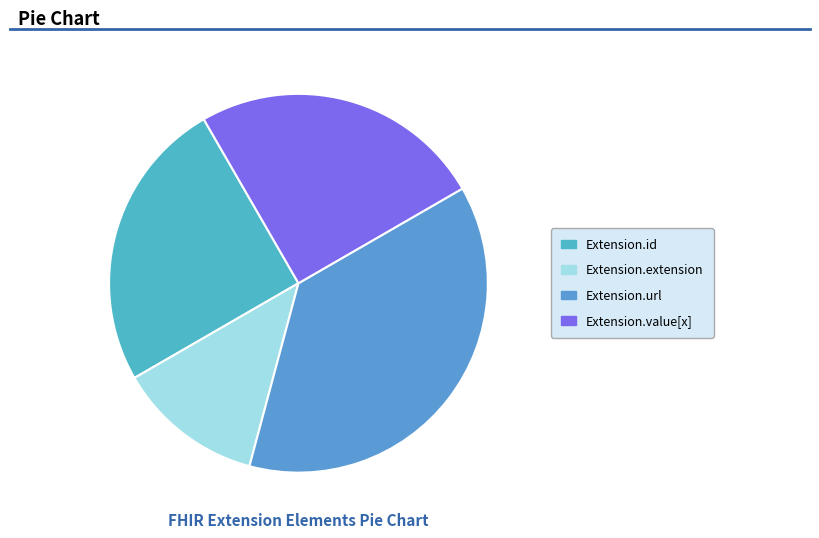

How many slices are in this pie chart?

4